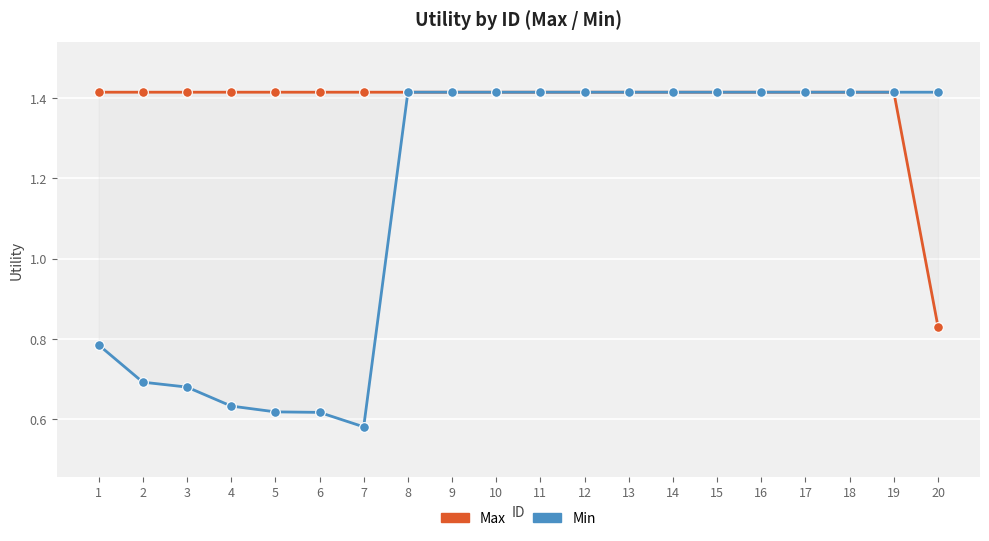

What is the average value of the Max series?

1.4